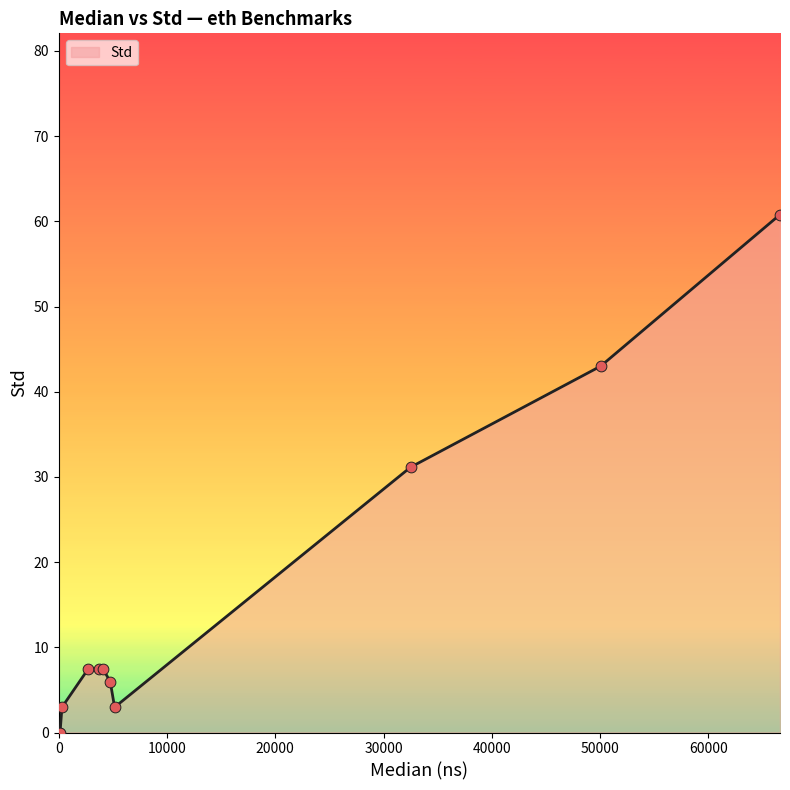

What is the difference between the maximum and minimum values?

60.8